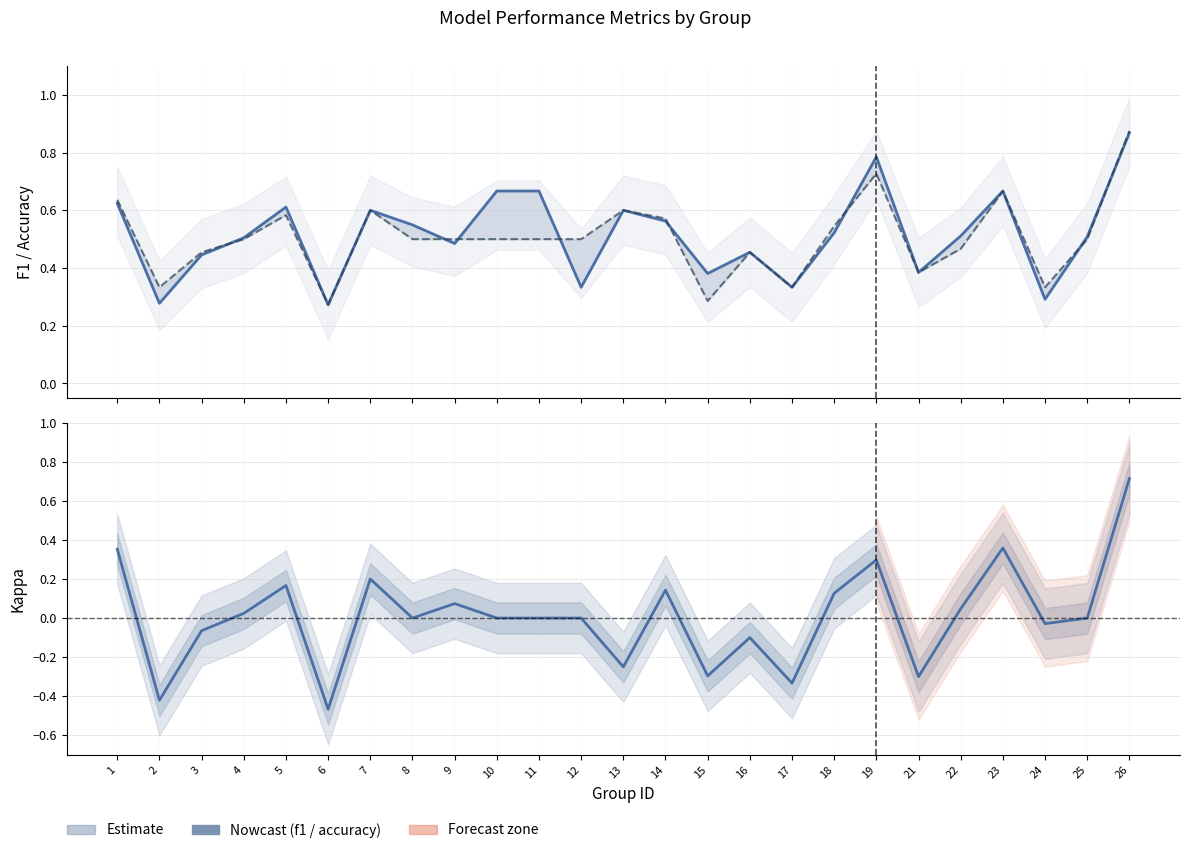

Rank the series at 4 from lowest to highest value.

kappa, accuracy, f1